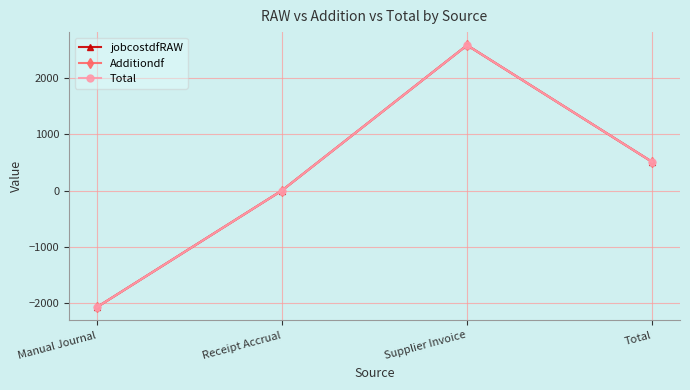

What is the maximum value shown in the chart?

2587.7